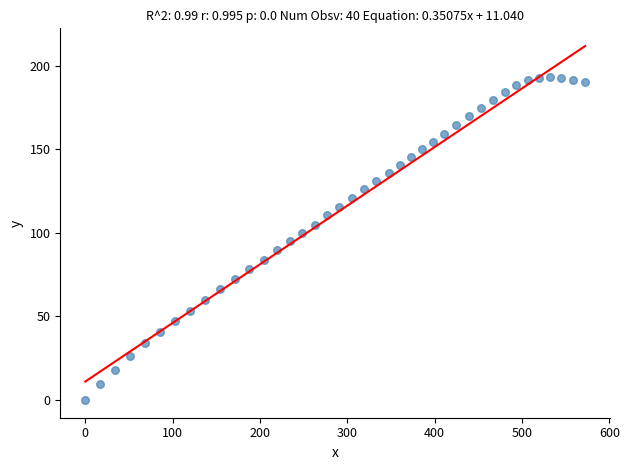

What is the range of X values (max minus min)?

572.2